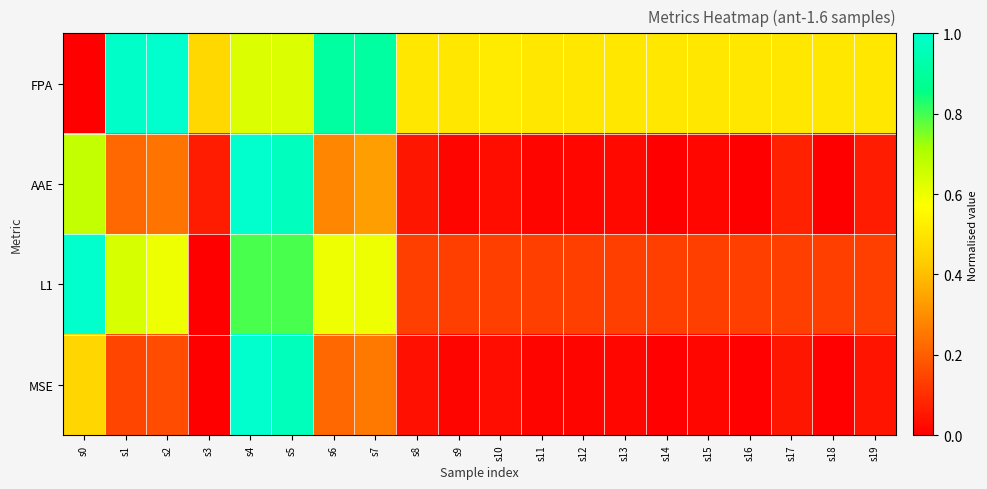

Reading left to right, what are all the values shown in this chart?

FPA: s0=0.0	s1=1.0	s2=1.0	s3=0.5	s4=0.6	s5=0.6	s6=0.9	s7=0.9	s8=0.5	s9=0.5	s10=0.5	s11=0.5	s12=0.5	s13=0.5	s14=0.5	s15=0.5	s16=0.5	s17=0.5	s18=0.5	s19=0.5
AAE: s0=0.7	s1=0.2	s2=0.2	s3=0.1	s4=1.0	s5=1.0	s6=0.3	s7=0.3	s8=0.0	s9=0.0	s10=0.0	s11=0.0	s12=0.0	s13=0.0	s14=0.0	s15=0.0	s16=0.0	s17=0.1	s18=0.0	s19=0.1
L1: s0=1.0	s1=0.6	s2=0.6	s3=0.0	s4=0.8	s5=0.8	s6=0.6	s7=0.6	s8=0.1	s9=0.1	s10=0.1	s11=0.1	s12=0.1	s13=0.1	s14=0.1	s15=0.1	s16=0.1	s17=0.1	s18=0.1	s19=0.1
MSE: s0=0.5	s1=0.1	s2=0.2	s3=0.0	s4=1.0	s5=1.0	s6=0.2	s7=0.3	s8=0.0	s9=0.0	s10=0.0	s11=0.0	s12=0.0	s13=0.0	s14=0.0	s15=0.0	s16=0.0	s17=0.0	s18=0.0	s19=0.0